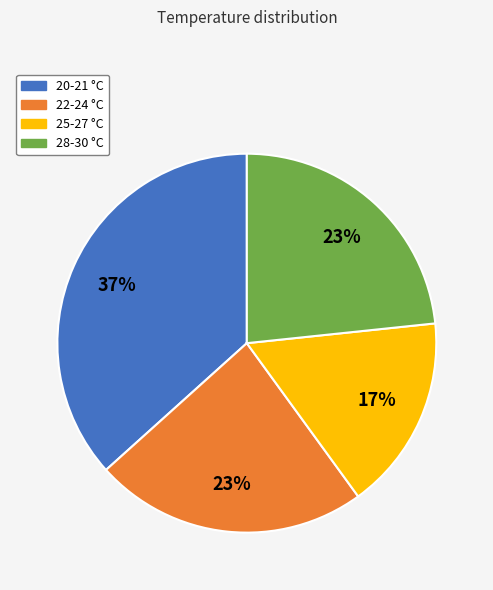

How many slices are in this pie chart?

4